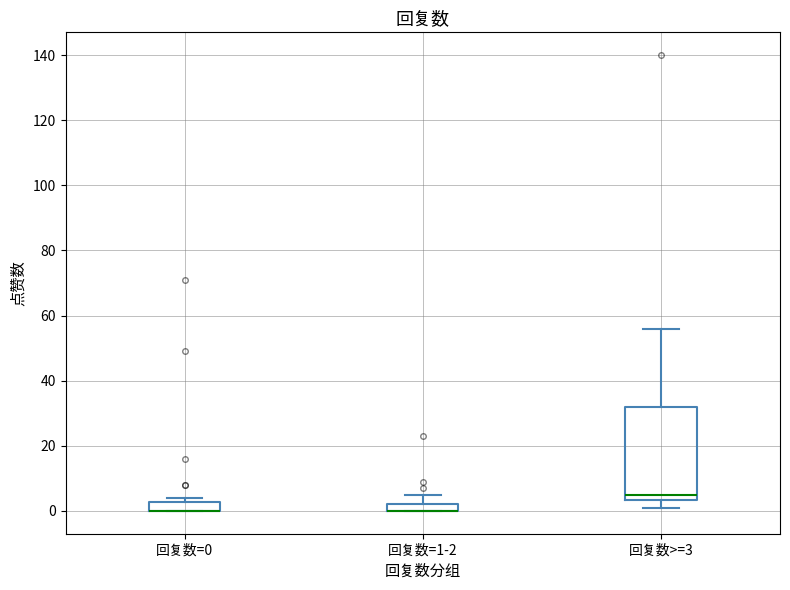

Where is the upper edge of the box for 回复数>=3 on the y-axis? The values are not printed on the chart, so give them approximately, as read against the axis.

32